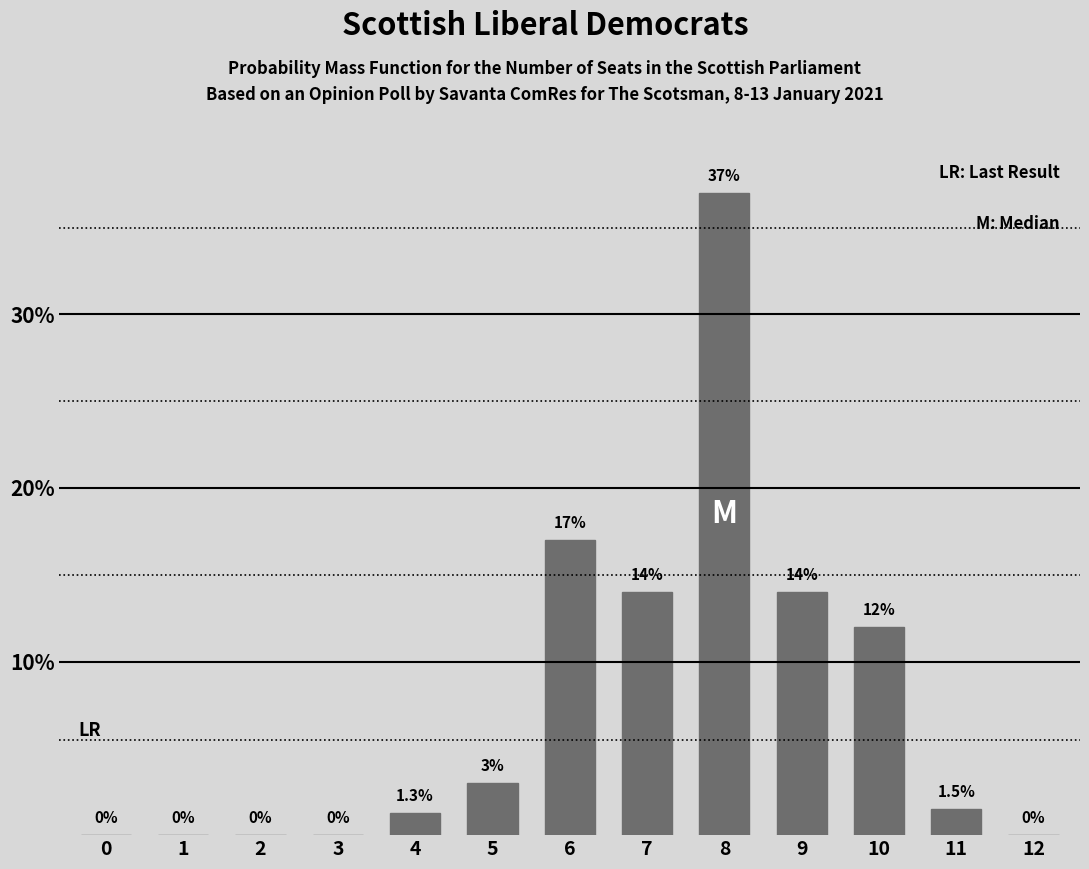

At which label is the value closest to 18?

6